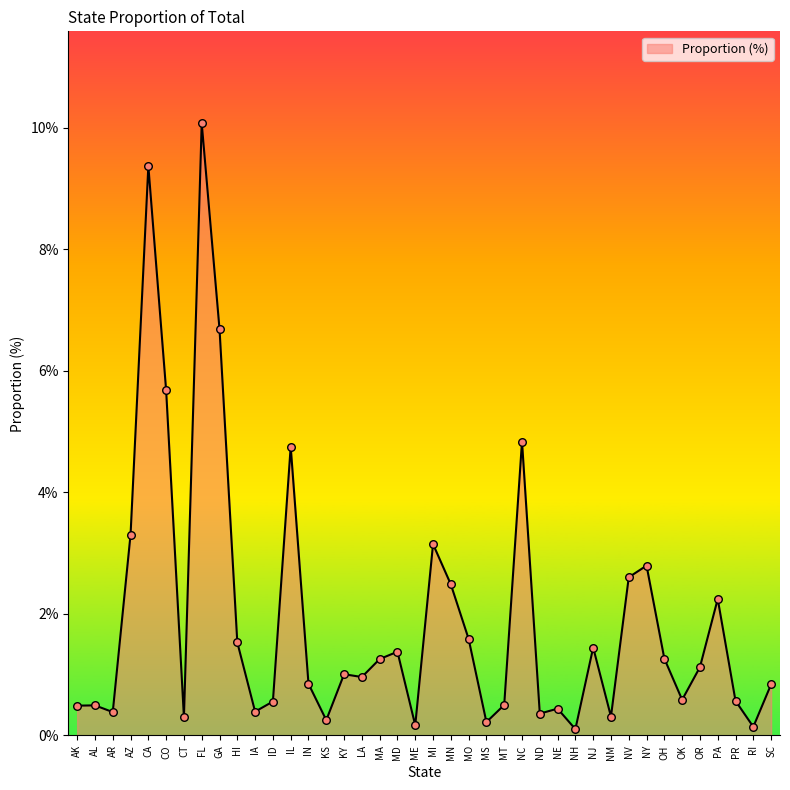

Between AZ and IL, which is larger?

IL